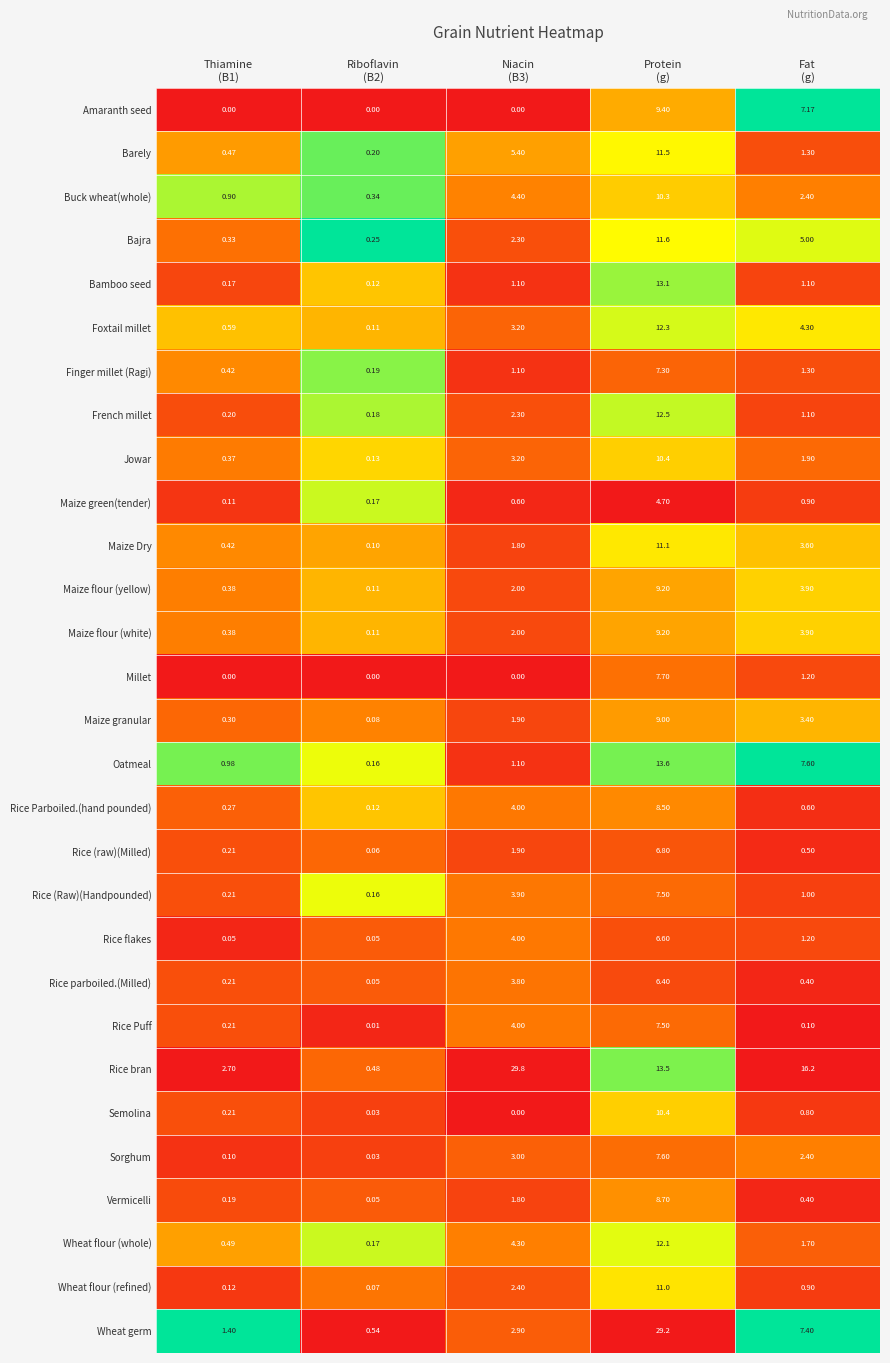

What is the total value across all series at Riboflavin
(B2)?

4.1